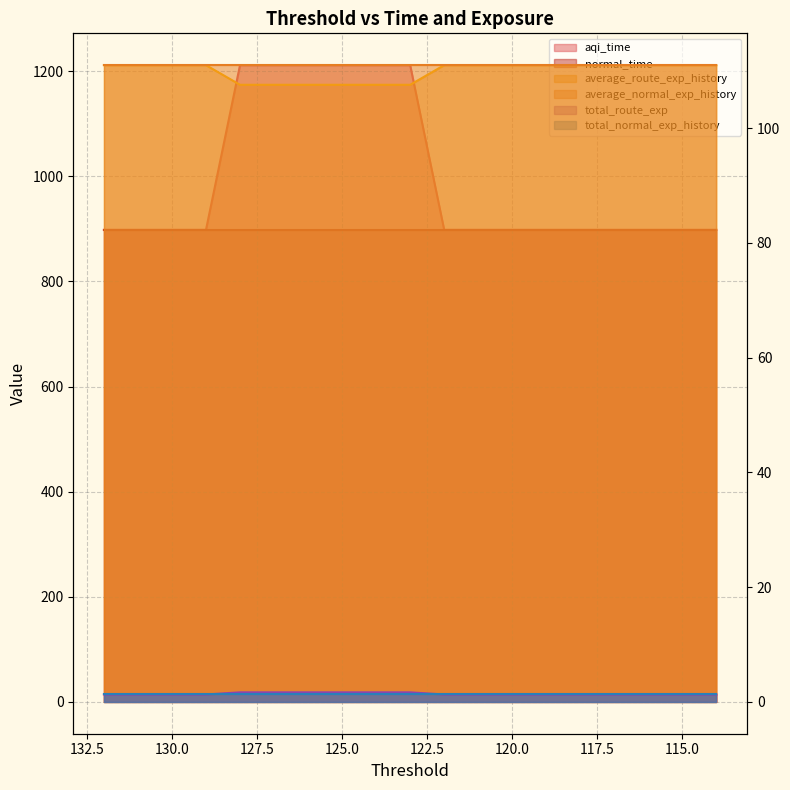

True or false: aqi_time and average_route_exp_history intersect in this chart.

False